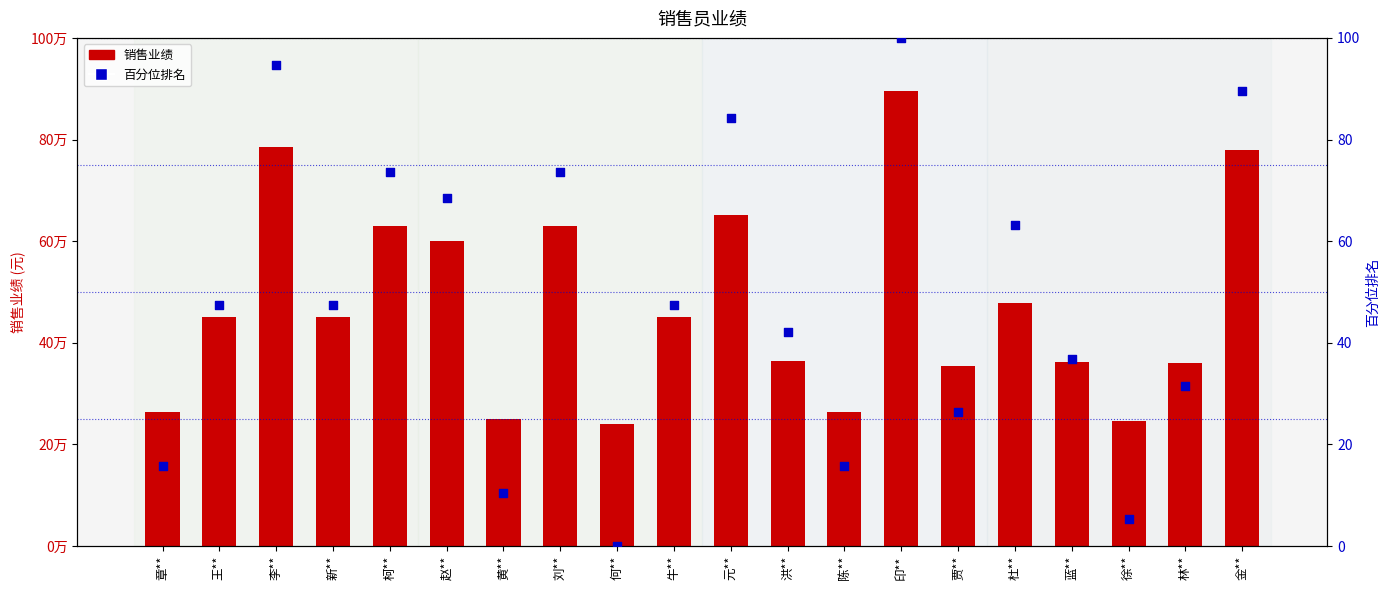

Which series reaches the minimum Y coordinate?

百分位排名